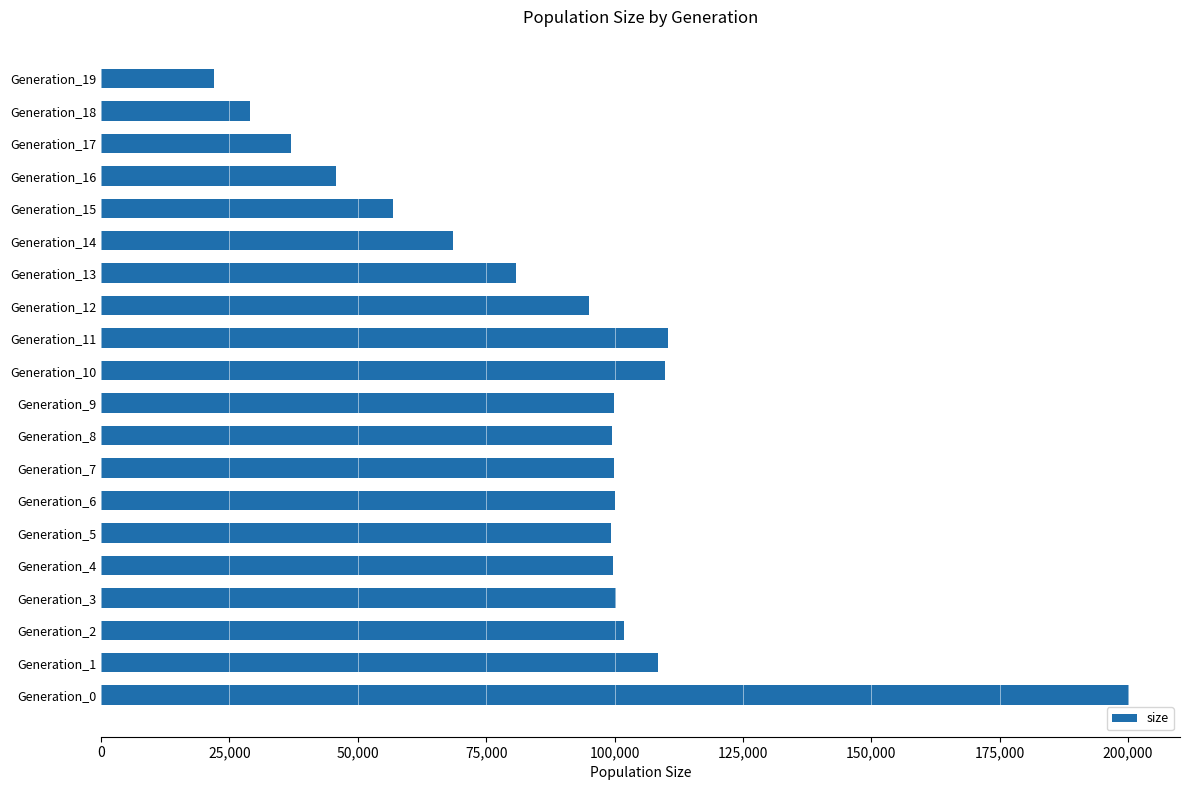

What is the ratio of the value at Generation_3 to the value at Generation_13?

1.2